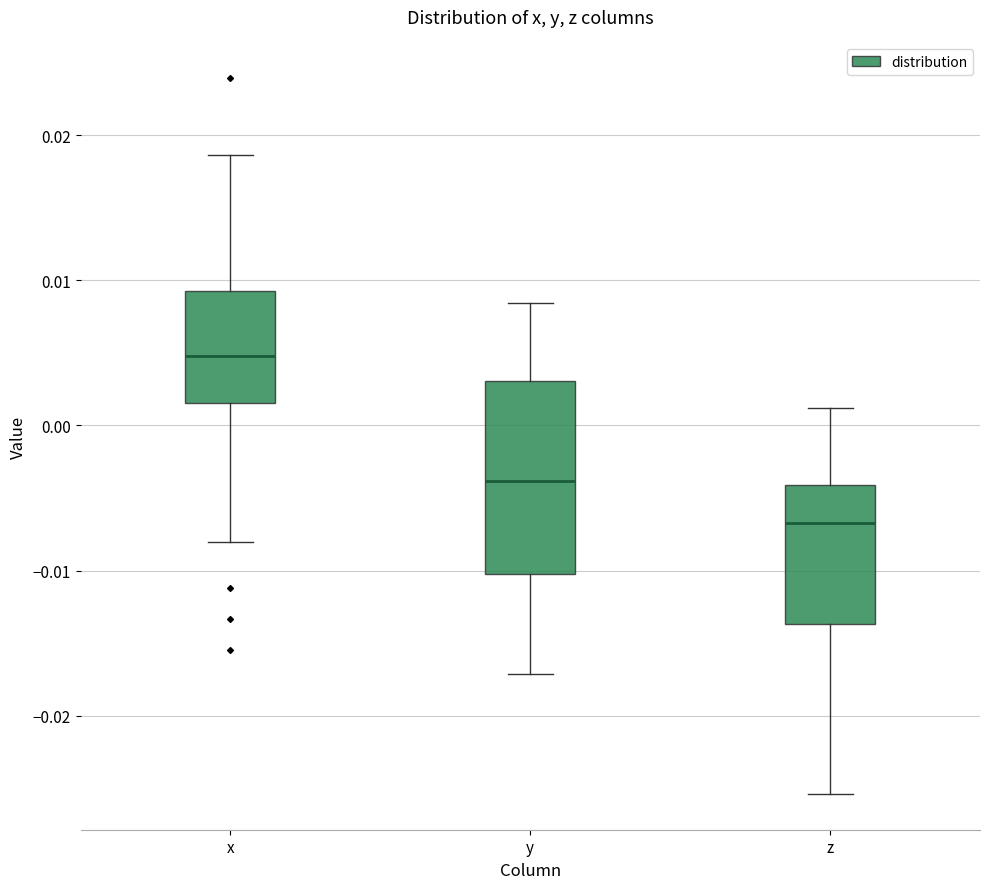

Where does the median line of the box for x sit on the y-axis? The values are not printed on the chart, so give them approximately, as read against the axis.

0.005